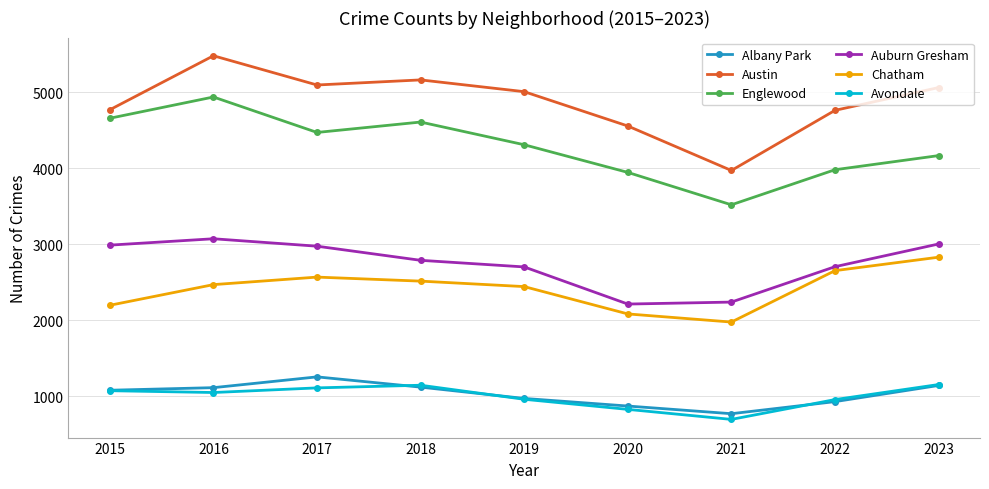

True or false: Albany Park has more than 0 points higher than both neighbors.

True